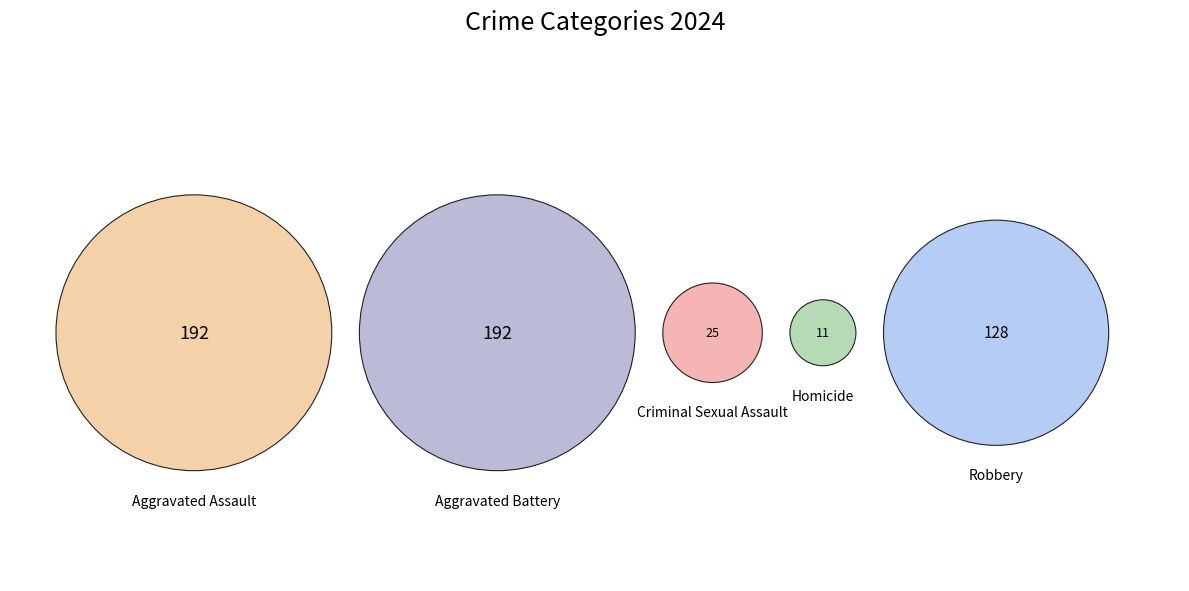

What is the total percentage of Robbery and Aggravated Battery?

58.4%